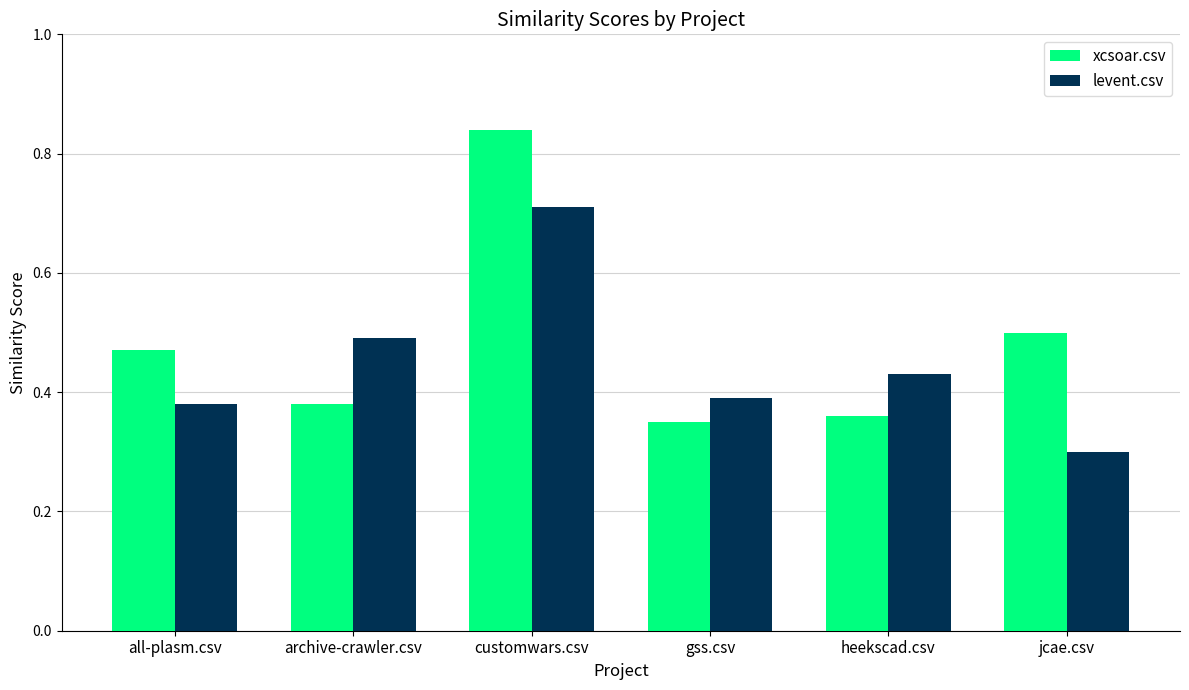

Which series has the widest spread of values?

xcsoar.csv